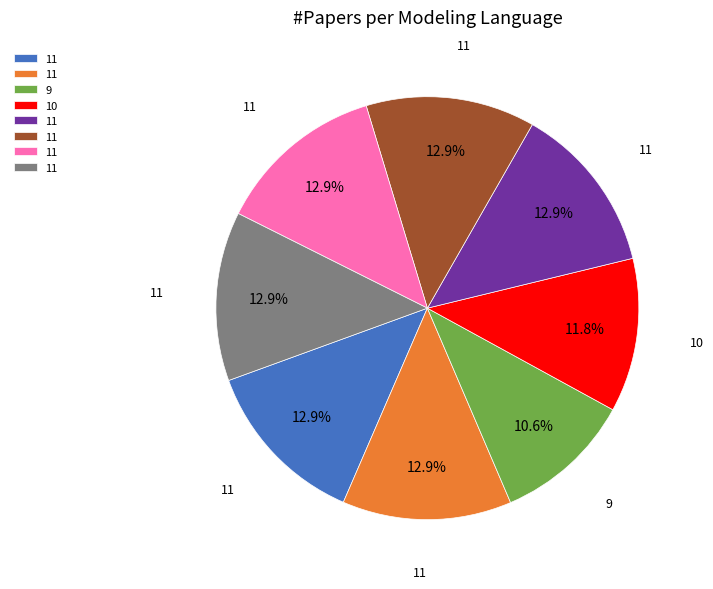

Is there a majority slice in this chart?

No